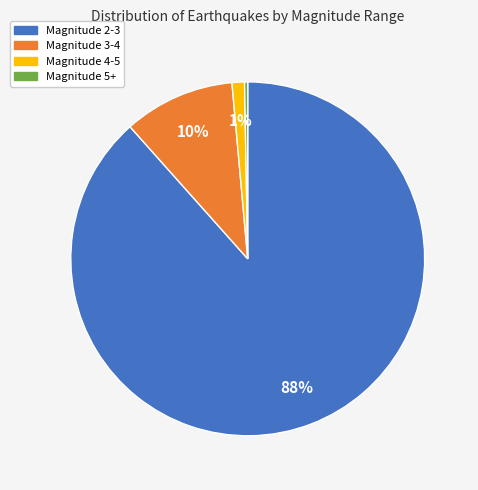

What is the largest slice in the pie chart?

Magnitude 2-3